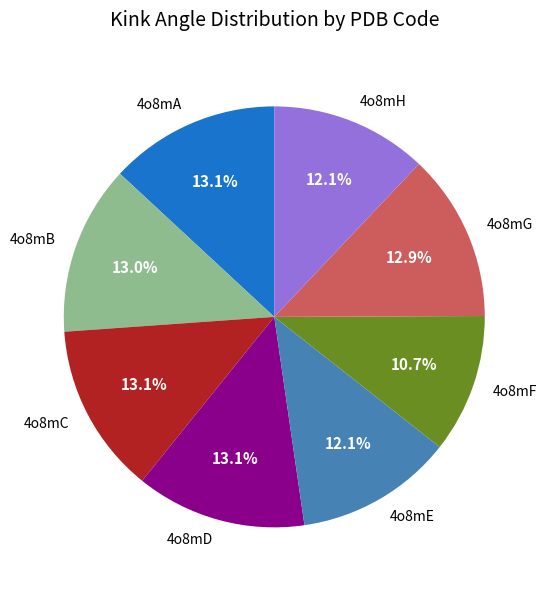

To the nearest percent, what is the combined percentage of 4o8mB and 4o8mH?

25%